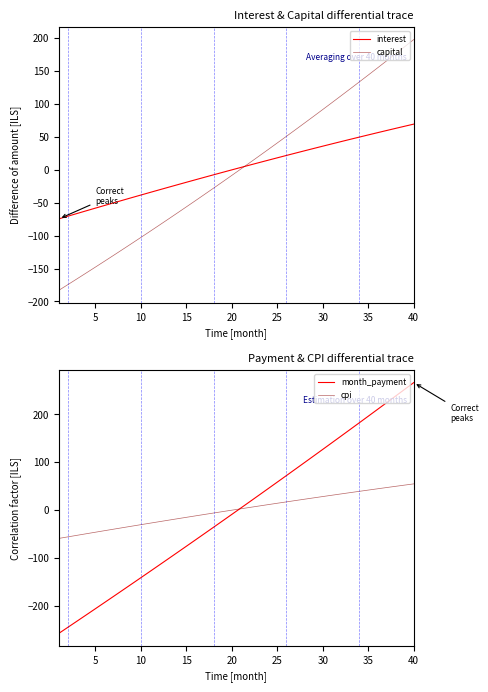

True or false: cpi has more than 1 interior local peaks.

False